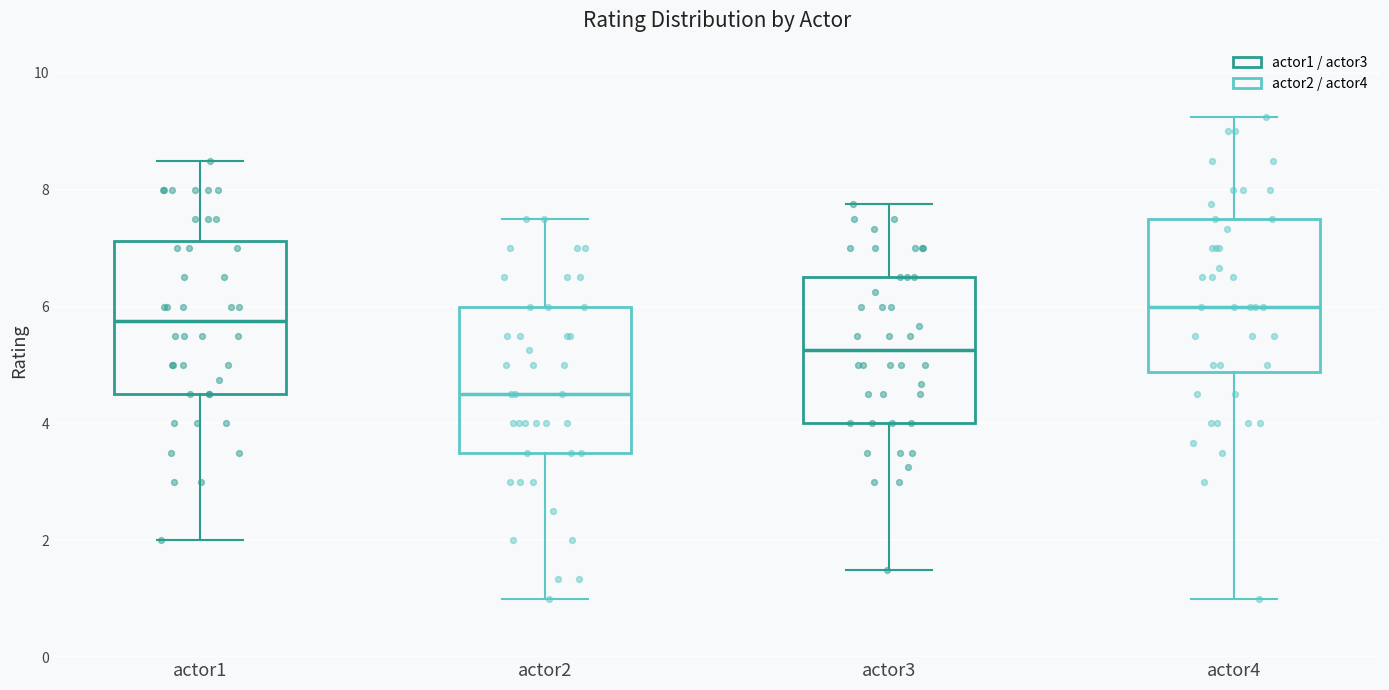

Reading left to right, read every box against the y-axis: the position of its median line, the range the box covers, and the ends of its whiskers. The values are not printed on the chart, so give them approximately, as read against the axis.

actor1: median 5.8, box 4.6 to 7.2, whiskers 2.0 to 8.6
actor2: median 4.6, box 3.6 to 6.0, whiskers 1.0 to 7.6
actor3: median 5.2, box 4.0 to 6.6, whiskers 1.6 to 7.8
actor4: median 6.0, box 4.8 to 7.6, whiskers 1.0 to 9.2